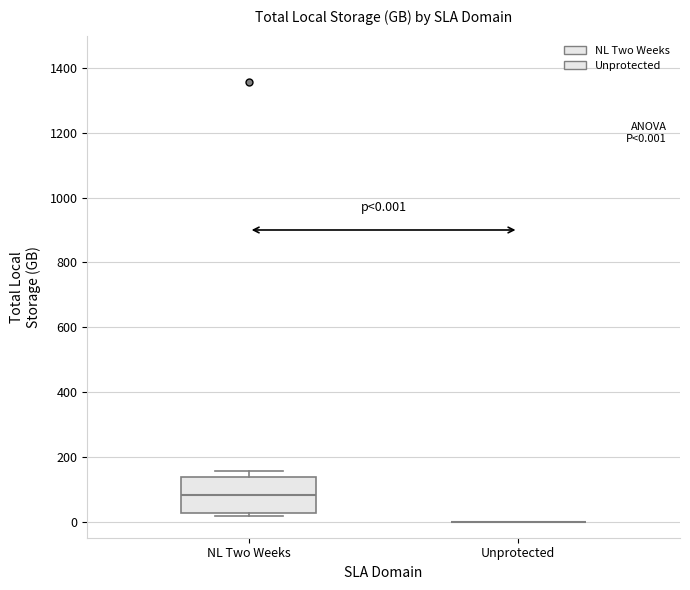

Which box is the tallest, from its lower edge to its upper edge?

NL Two Weeks